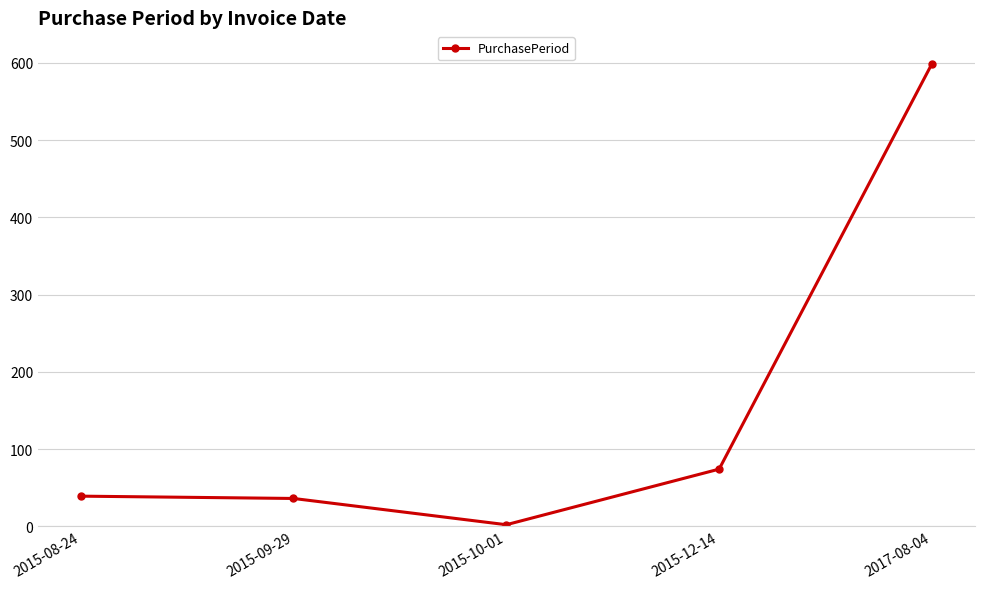

Which label corresponds to the largest value in the chart?

2017-08-04